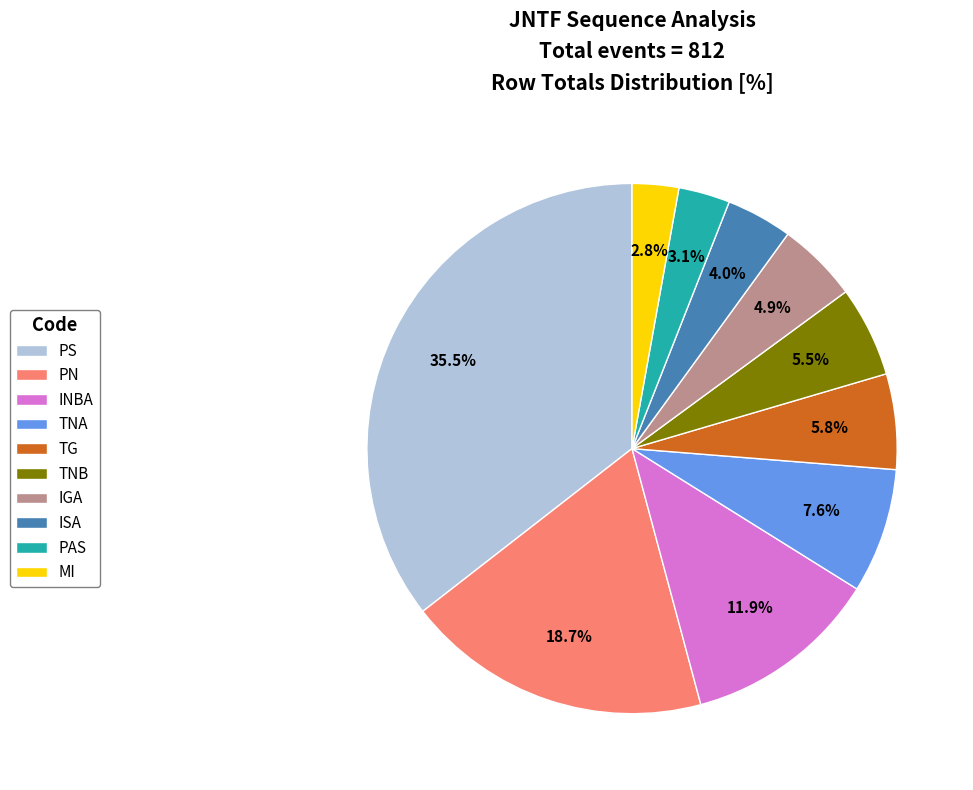

What percentage is NOT represented by PN?

81.3%